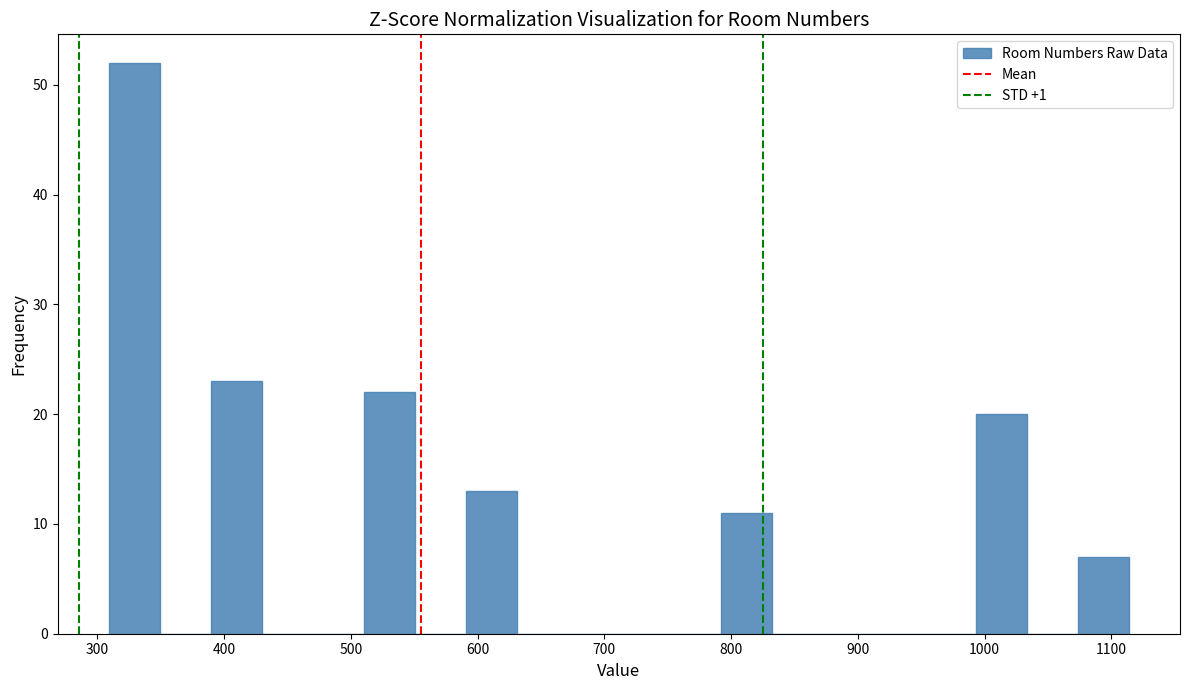

Reading left to right, transcribe this chart: for each bar, give the range it covers on the x-axis and its height. Neither the bar edges nor the heights are printed on the chart, so give them approximately, as read against the axes.

310 to 350: 52
350 to 390: 0
390 to 430: 23
430 to 470: 0
470 to 510: 0
510 to 550: 22
550 to 590: 0
590 to 630: 13
630 to 670: 0
670 to 710: 0
710 to 750: 0
750 to 790: 0
790 to 830: 11
830 to 870: 0
870 to 910: 0
910 to 950: 0
950 to 990: 0
990 to 1030: 20
1030 to 1070: 0
1070 to 1110: 7